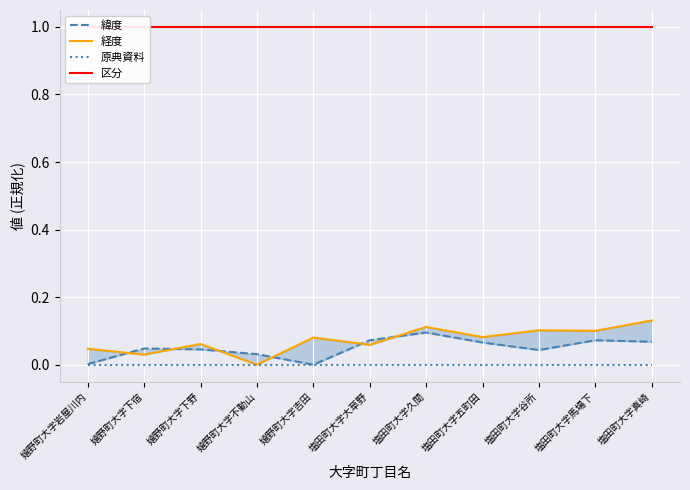

Is it true that 区分 equals 0.5 at 嬉野町大字吉田?

False